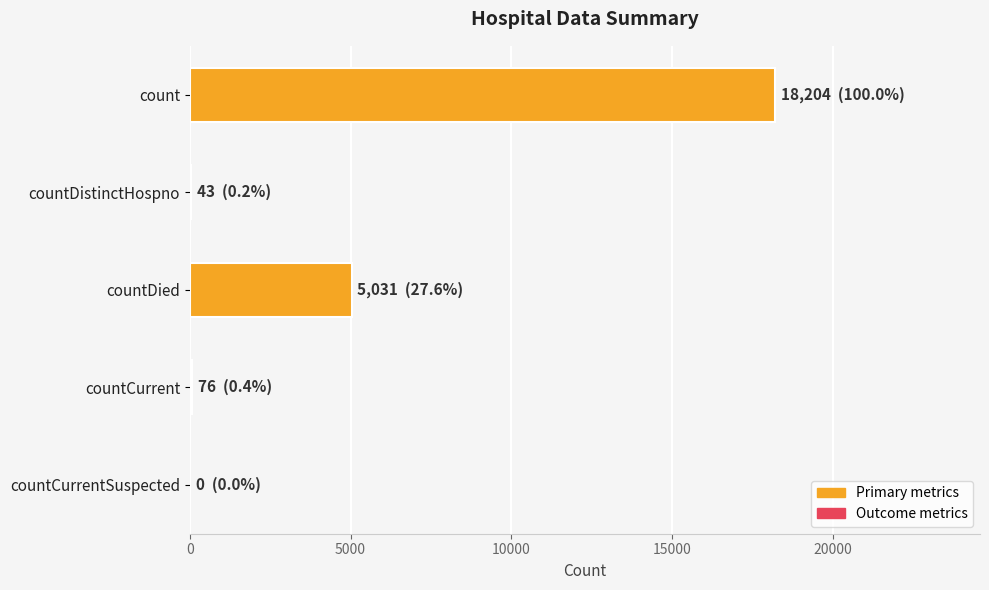

How many data points does each series have?

5